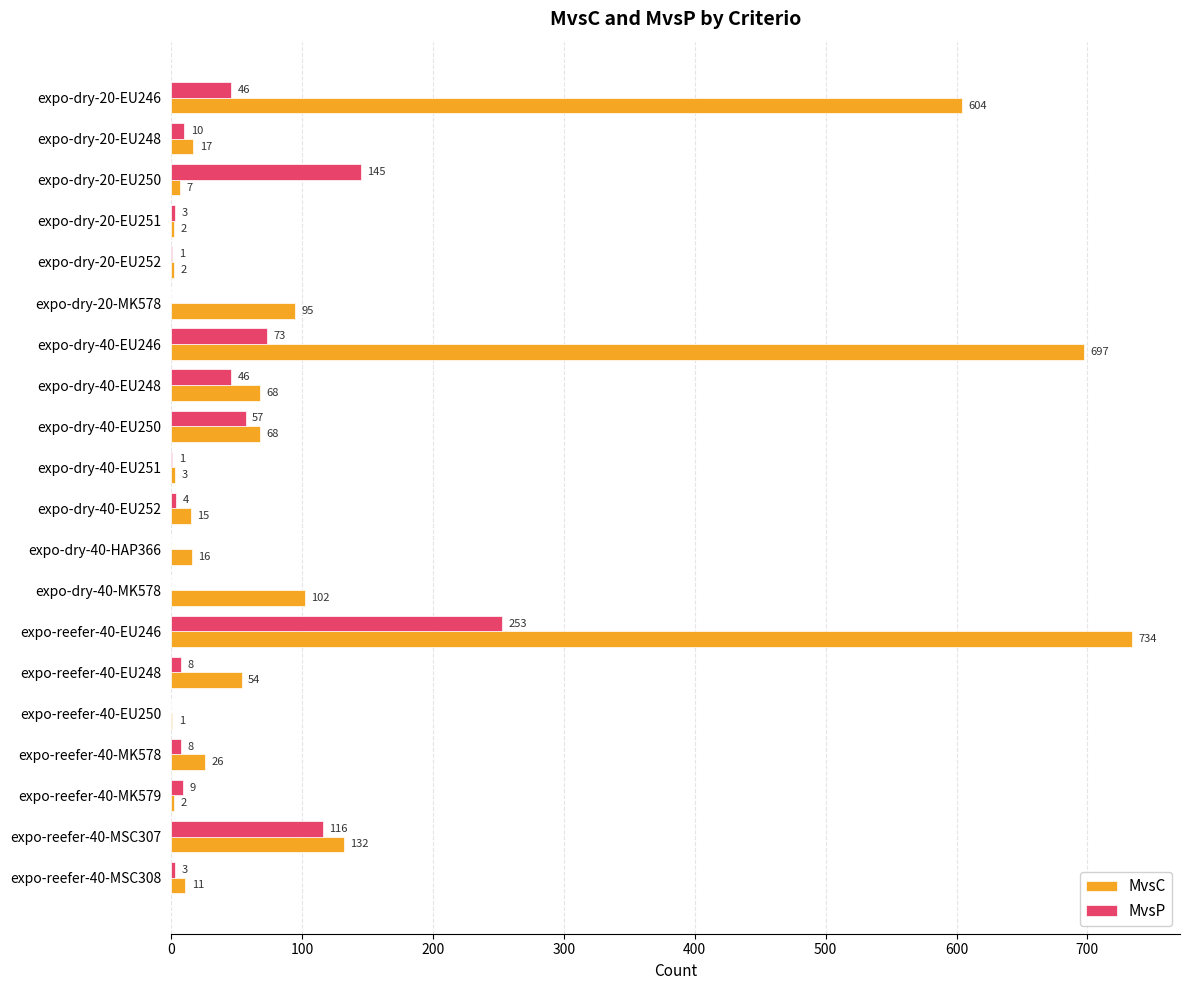

Which label corresponds to the largest value in the chart?

expo-reefer-40-EU246